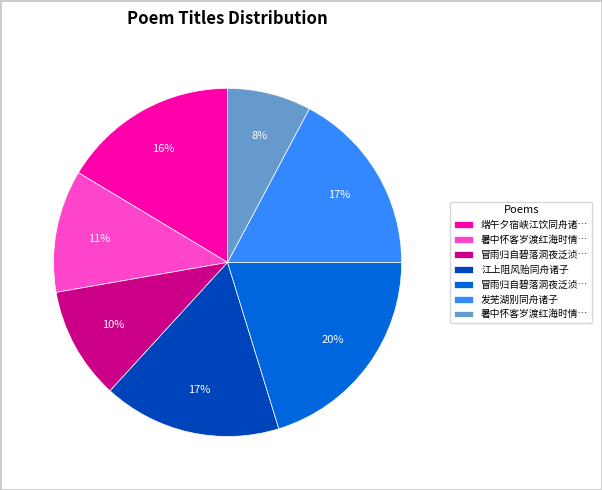

Is there a majority slice in this chart?

No